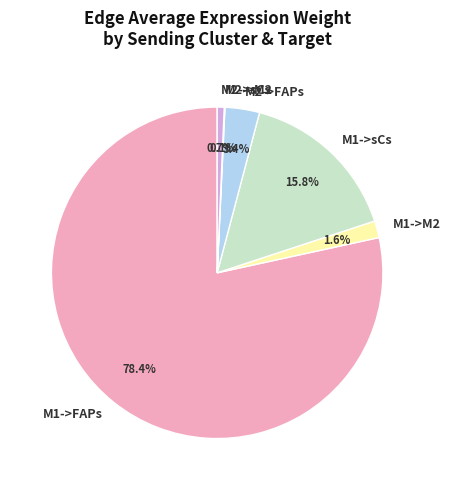

Is there any slice that represents more than half of the pie?

Yes